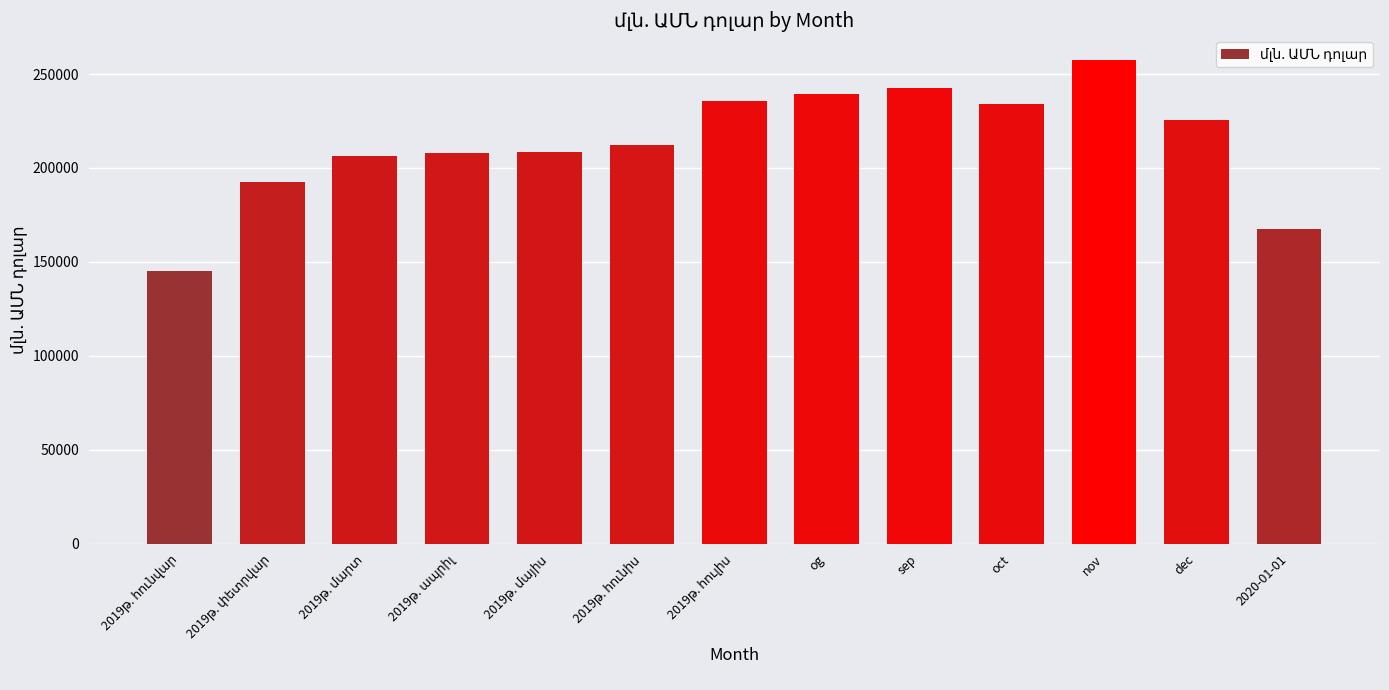

At which category does the chart reach its peak across all series?

nov